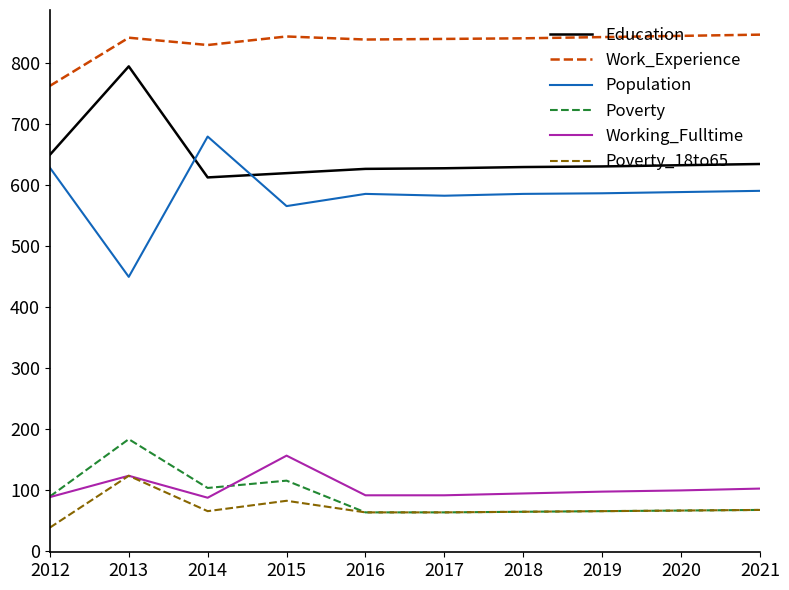

Count the number of data series in this chart.

6